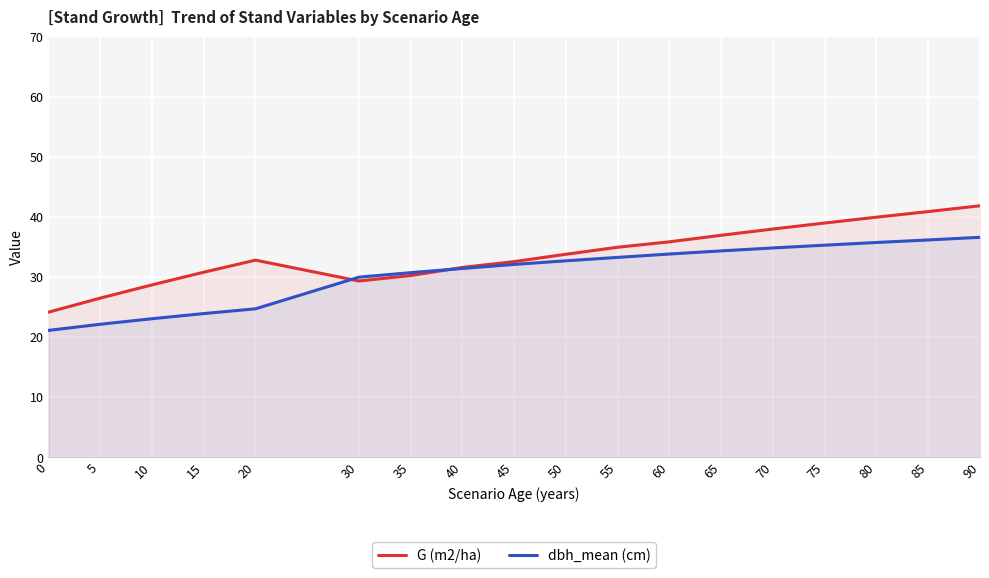

True or false: dbh_mean (cm) has more than 0 points higher than both neighbors.

False